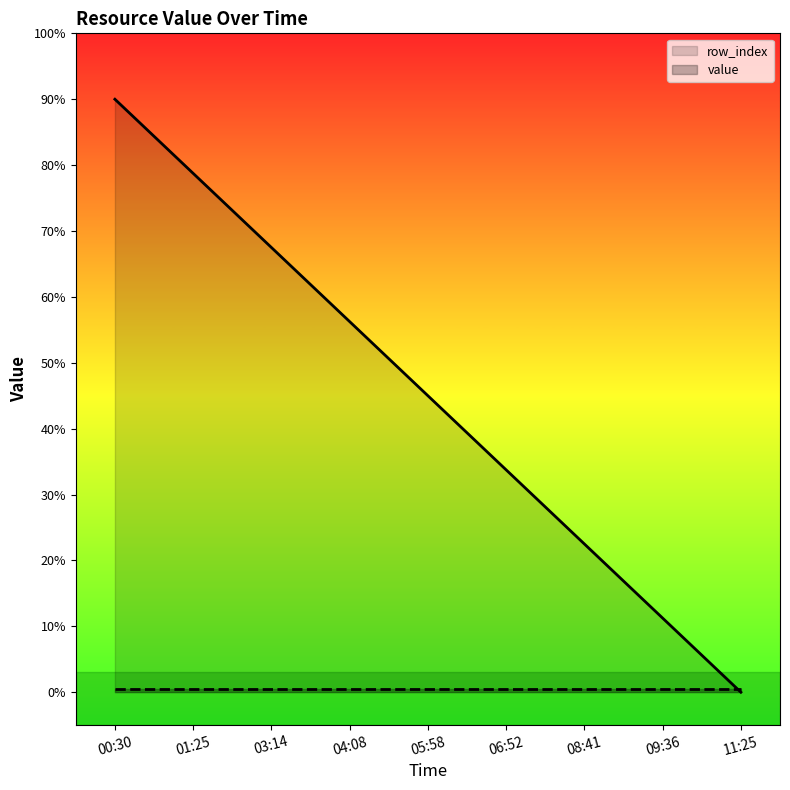

Does the chart display data point markers on the line(s)?

No